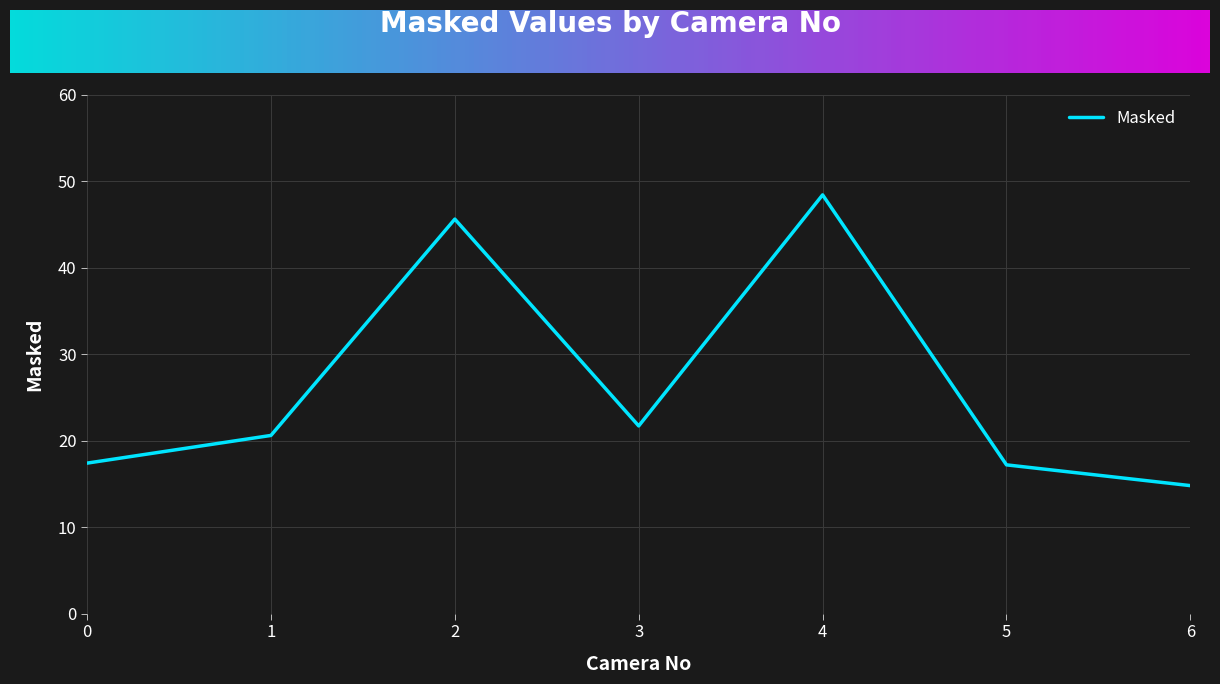

How many lines are shown in the chart?

1